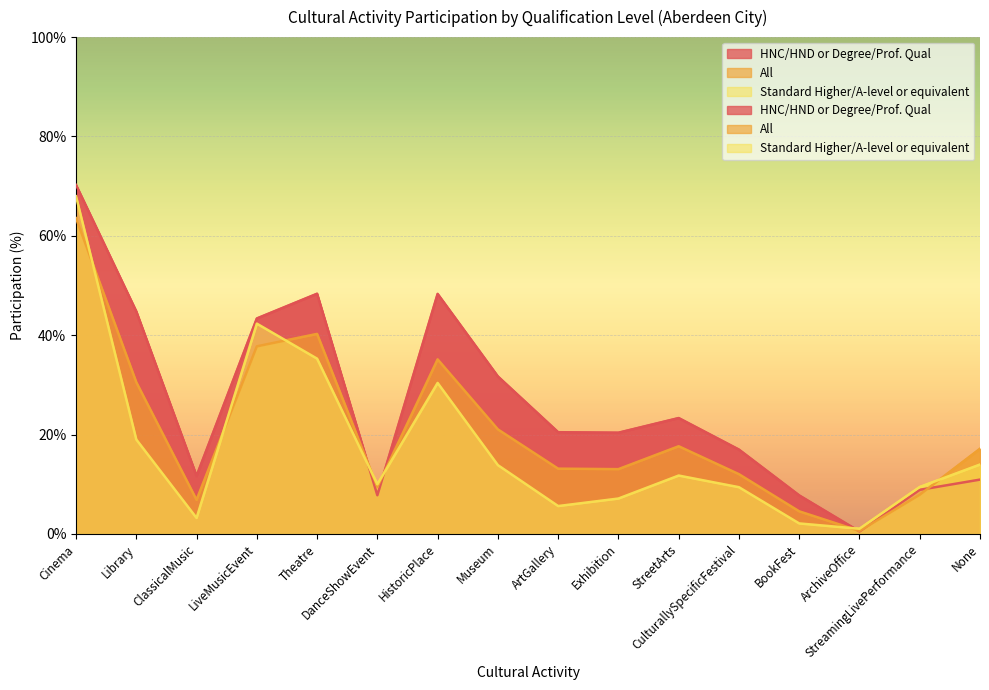

Rank the series at DanceShowEvent from lowest to highest value.

_HNCHNDorDegreeProf.Qual, _All, _O_StandHigherAlevelorequivalent